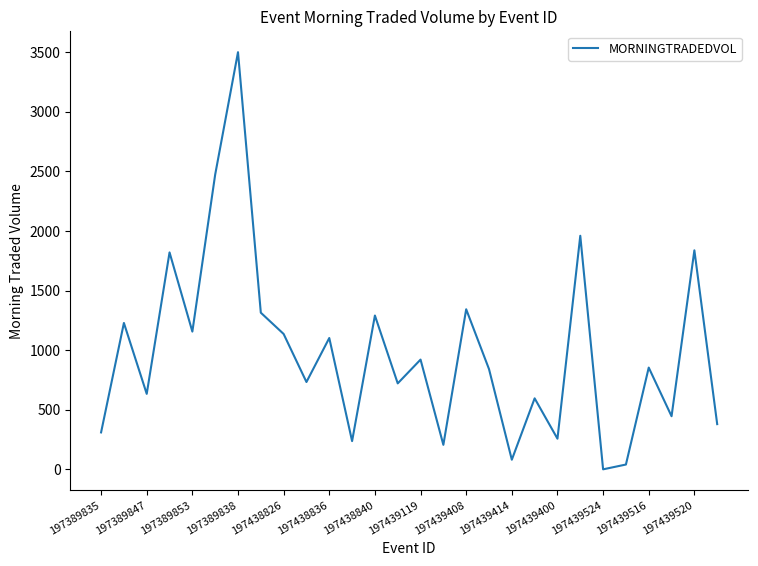

Is this an area chart (filled region under the line)?

No